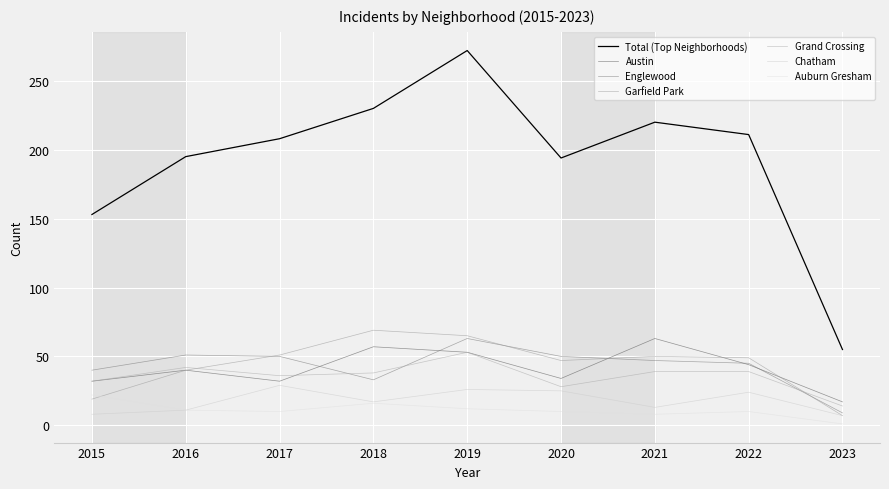

Which series changed the most between 2015 and 2019?

Total (Top Neighborhoods)